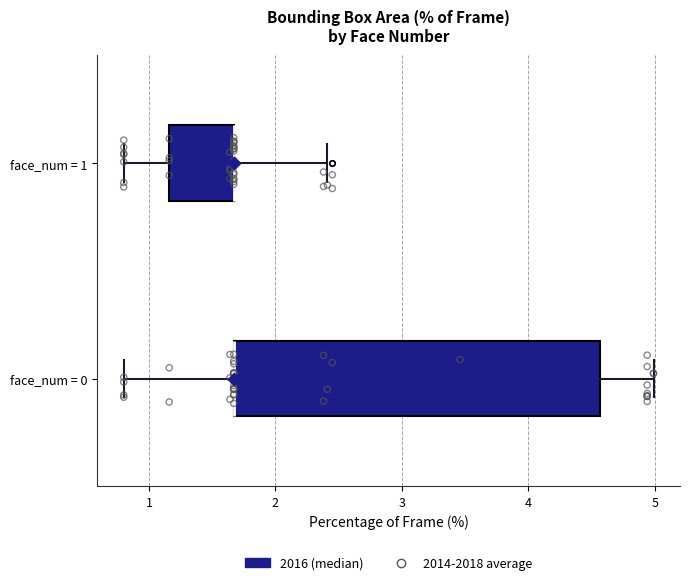

Reading bottom to top, transcribe this box plot: for each box, give where its median line is, the range the box spans, and where its two whiskers end, as read against the x-axis. The values are not printed on the chart, so give them approximately, as read against the axis.

face_num = 0: median 1.7 (drawn on the box's left edge), box 1.7 to 4.6, whiskers 0.8 to 5.0
face_num = 1: median 1.7 (drawn on the box's right edge), box 1.2 to 1.7, whiskers 0.8 to 2.4